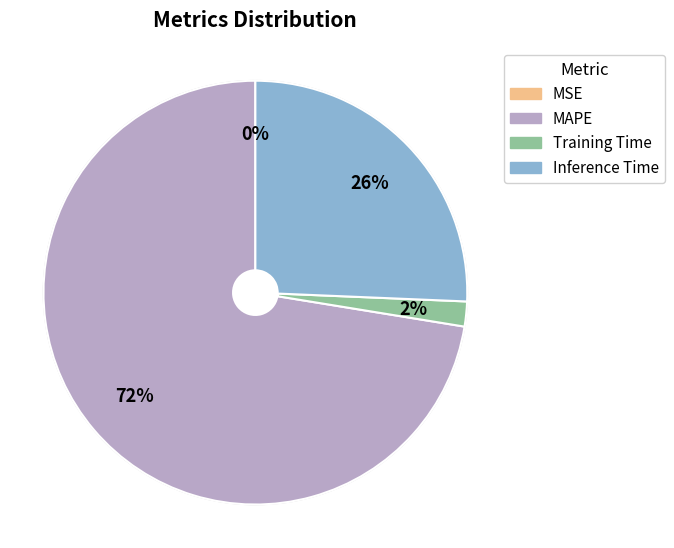

What is the largest slice in the pie chart?

MAPE